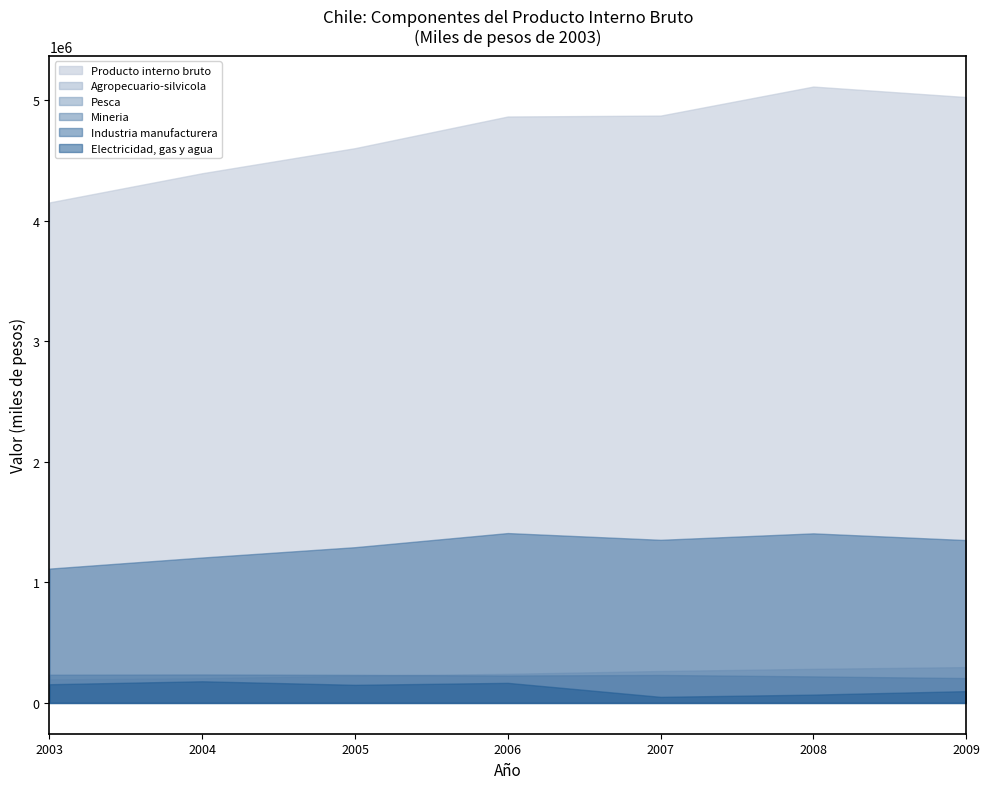

What are all the series names shown in the legend?

Producto interno bruto, Agropecuario-silvicola, Pesca, Mineria, Industria manufacturera, Electricidad, gas y agua